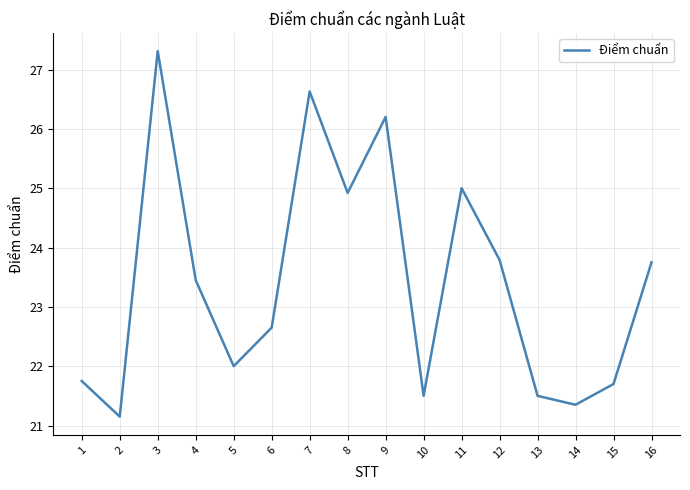

True or false: the data shows 13.1 at 15.

False